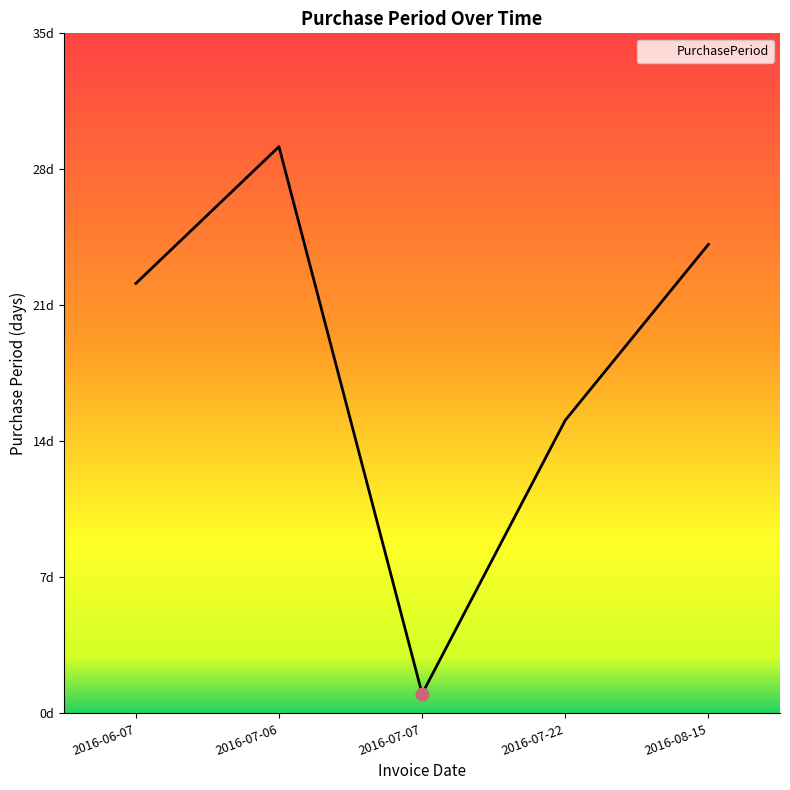

Approximately how many times larger is the value at 2016-08-15 compared to 2016-06-07?

1.1